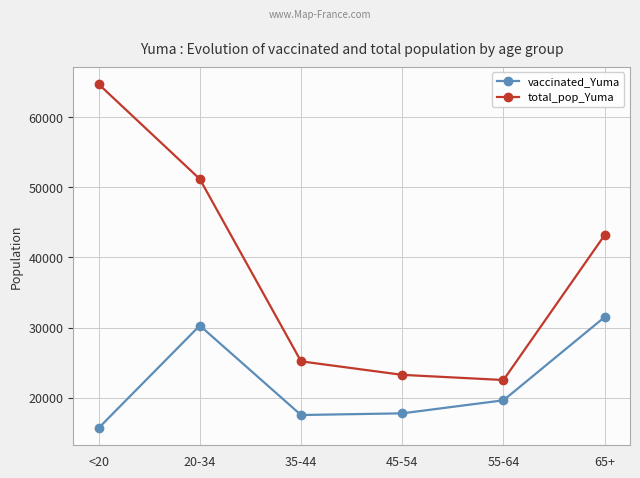

True or false: total_pop_Yuma has a value of 64674 at <20.

True